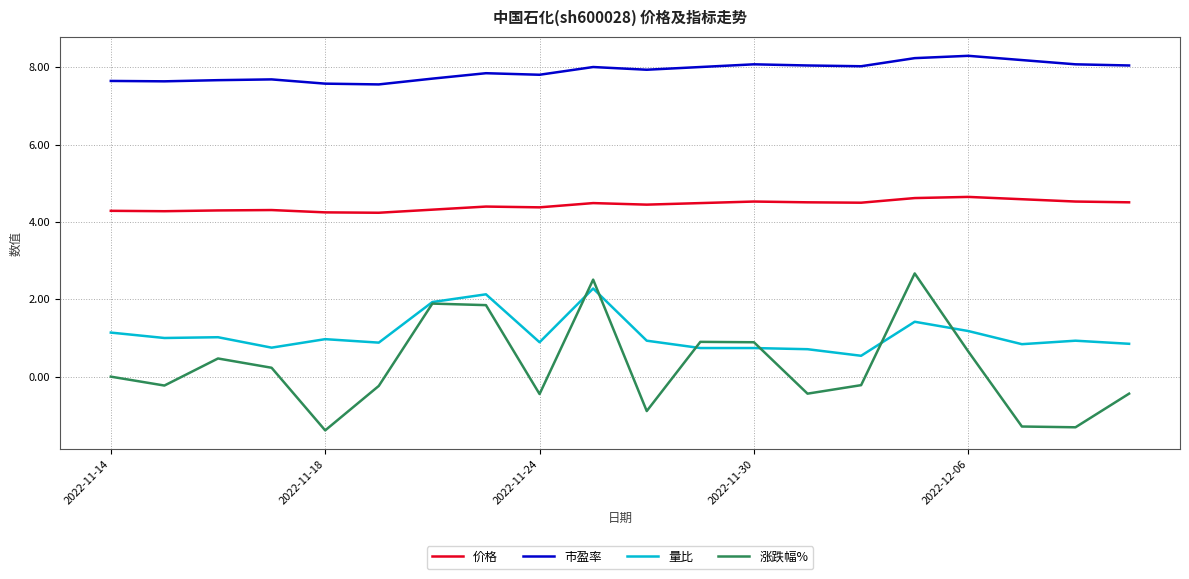

What is the maximum value shown in the chart?

8.3